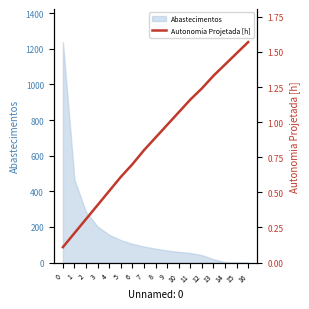

What is the value of the 16th point from the left?

1.5